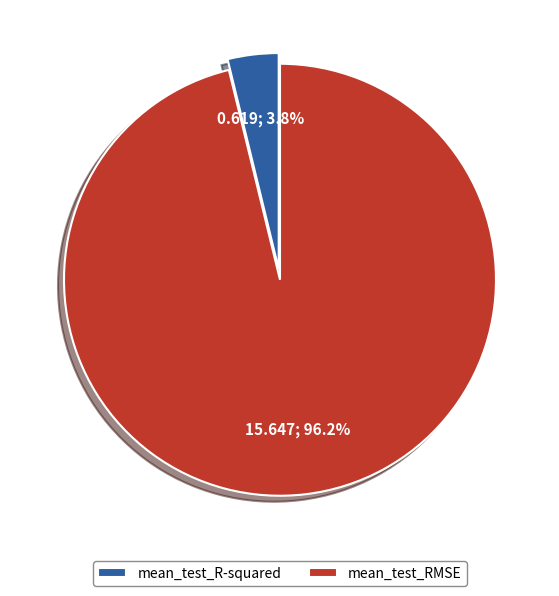

Which has a higher value, mean_test_RMSE or mean_test_R-squared?

mean_test_RMSE